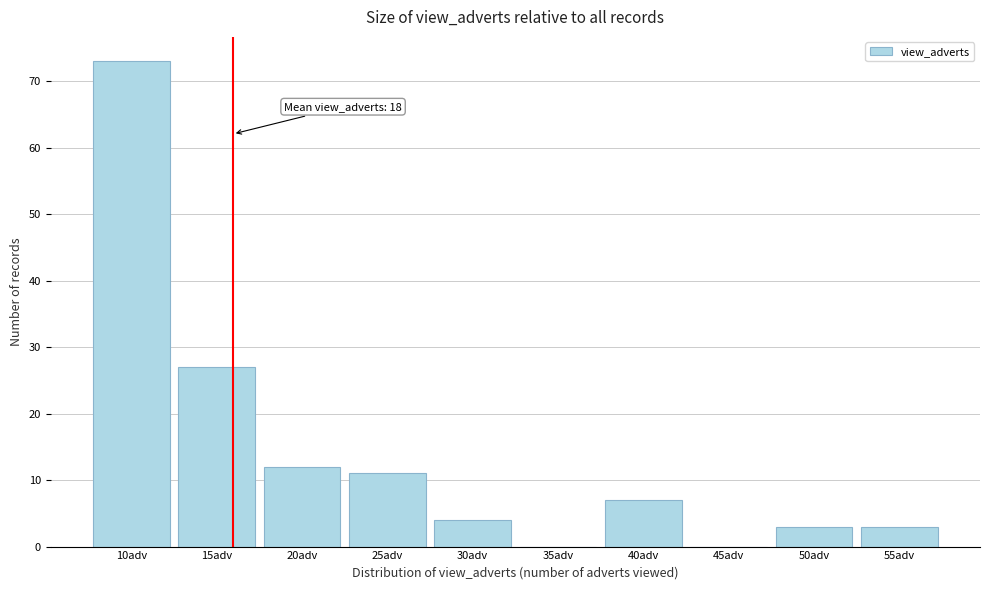

Reading right to left, list all the values displayed in this chart.

55adv=3	50adv=3	45adv=0	40adv=7	35adv=0	30adv=4	25adv=11	20adv=12	15adv=27	10adv=73